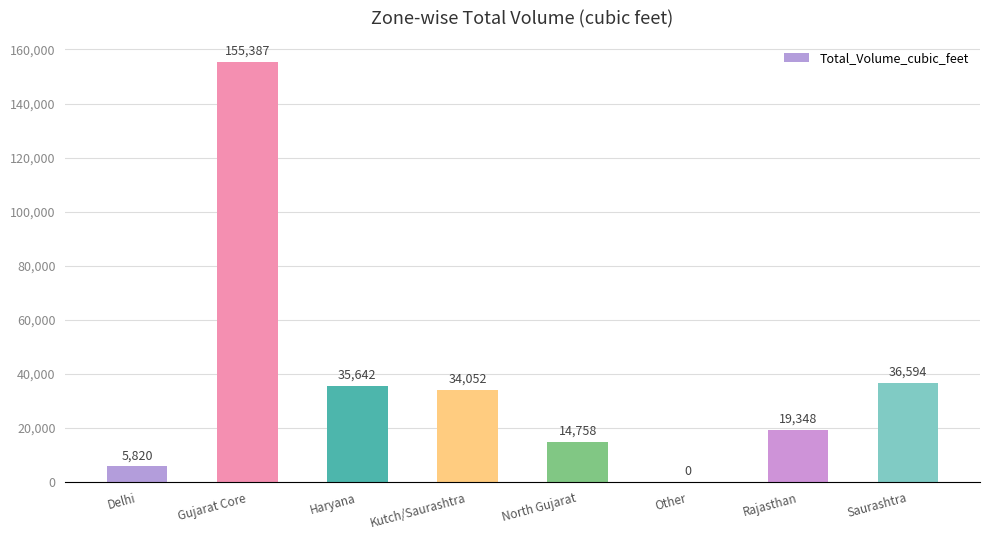

What is the change in value from Haryana to Rajasthan?

-16294